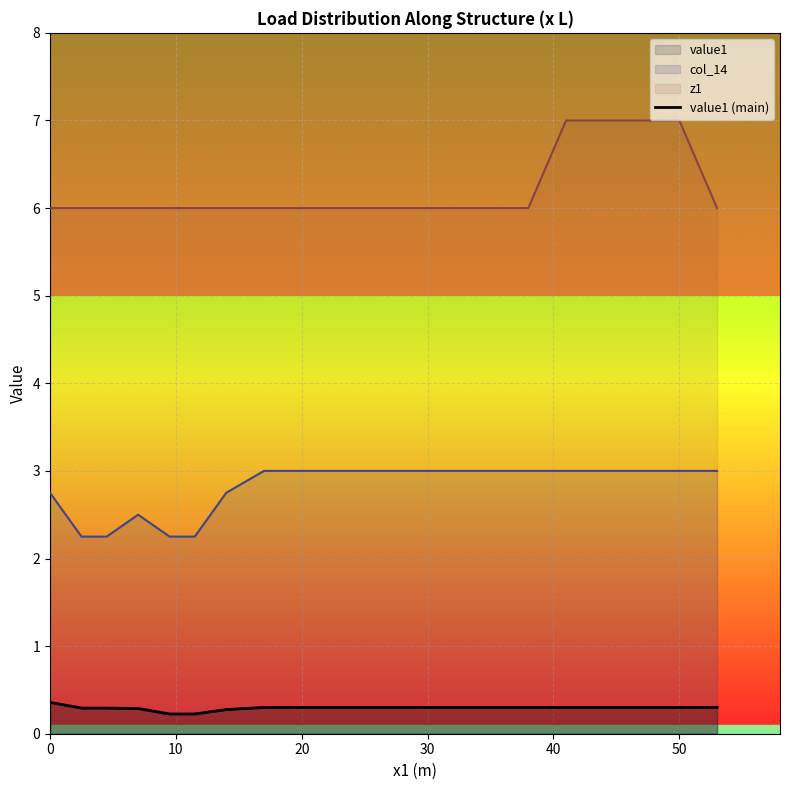

What is the minimum value shown in the chart?

0.2